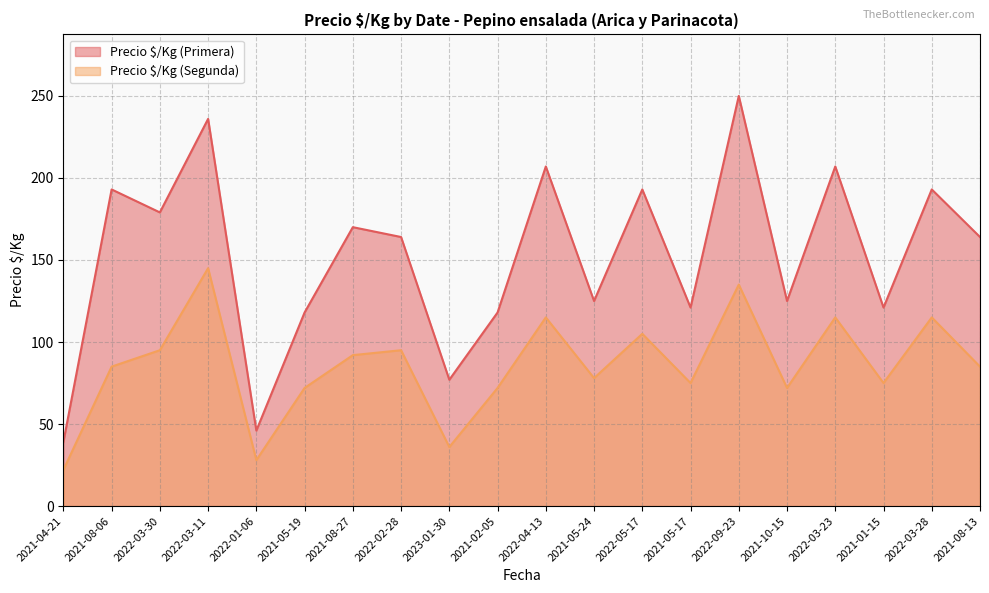

Rank the series by their average value, from lowest to highest.

Precio $/Kg (Segunda), Precio $/Kg (Primera)